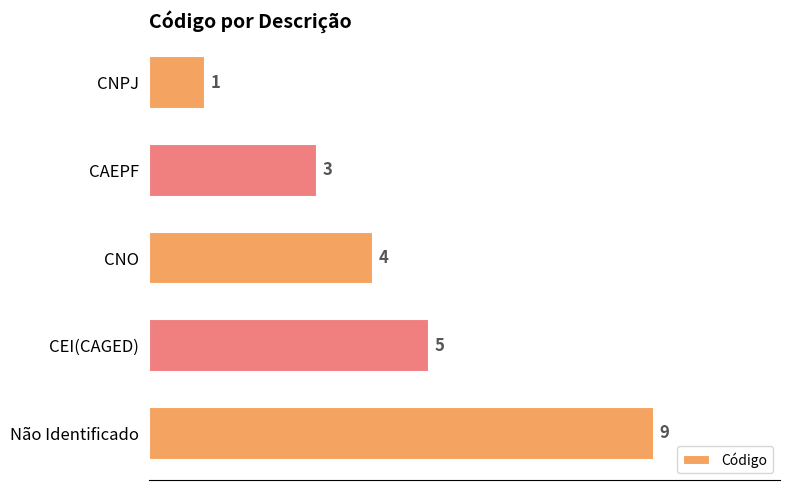

List the labels in order of value, smallest first.

CNPJ, CAEPF, CNO, CEI(CAGED), Não Identificado